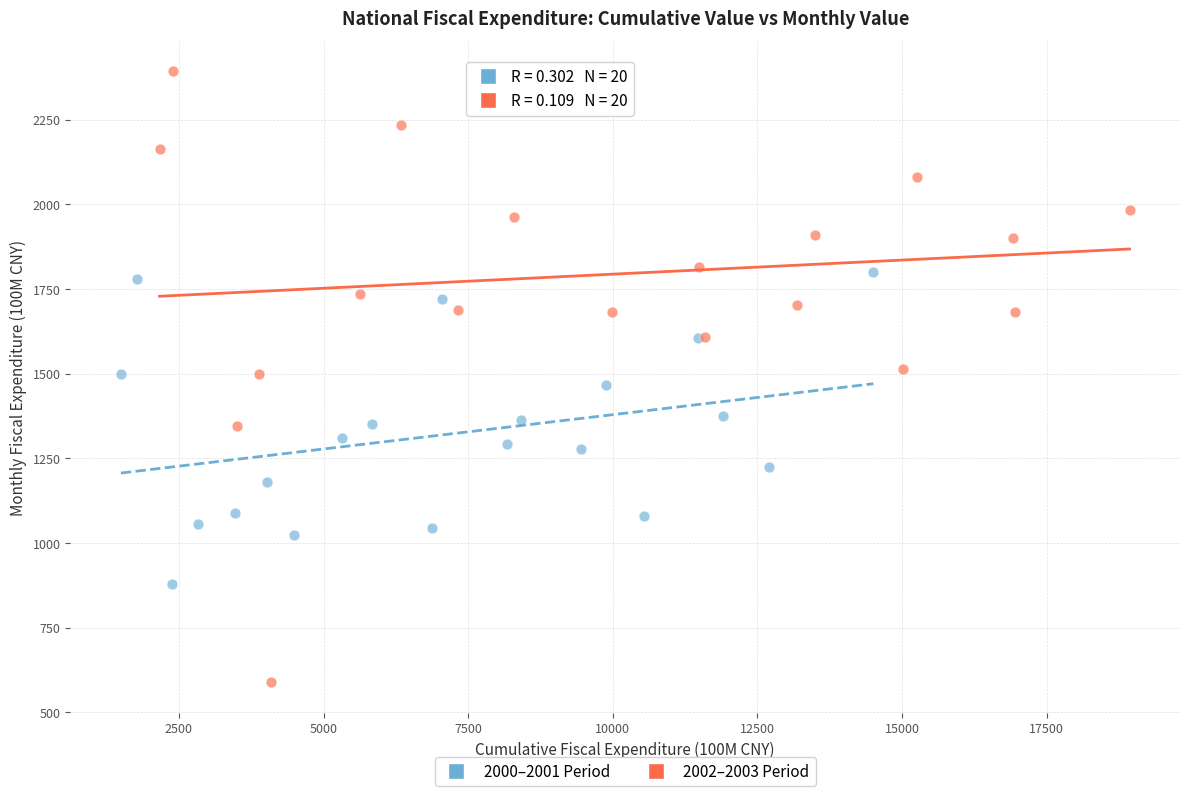

Which series reaches the maximum Y coordinate?

2002–2003 Period